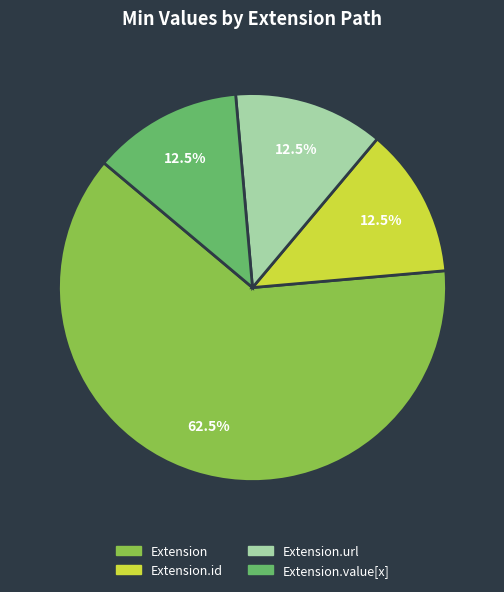

Does any single category account for the majority?

Yes